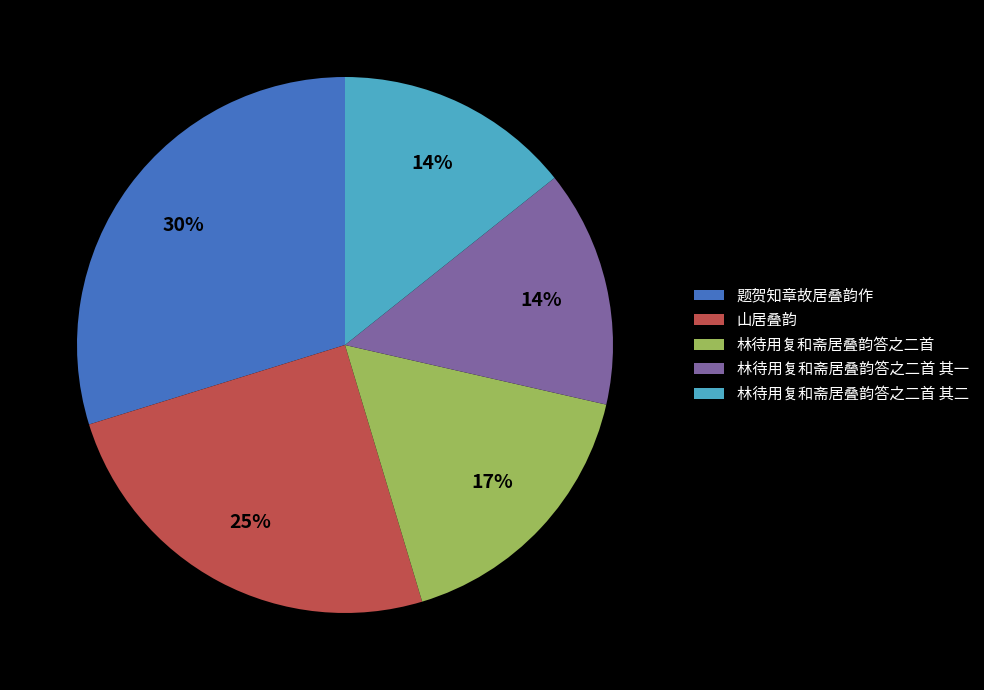

What is the largest slice in the pie chart?

题贺知章故居叠韵作